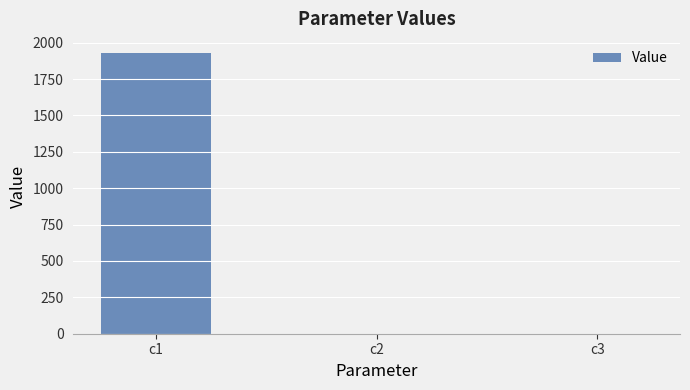

What is the average value?

643.2